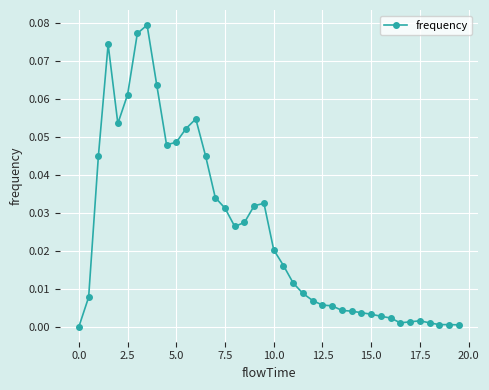

True or false: there are more than 1 points higher than both neighbors.

True